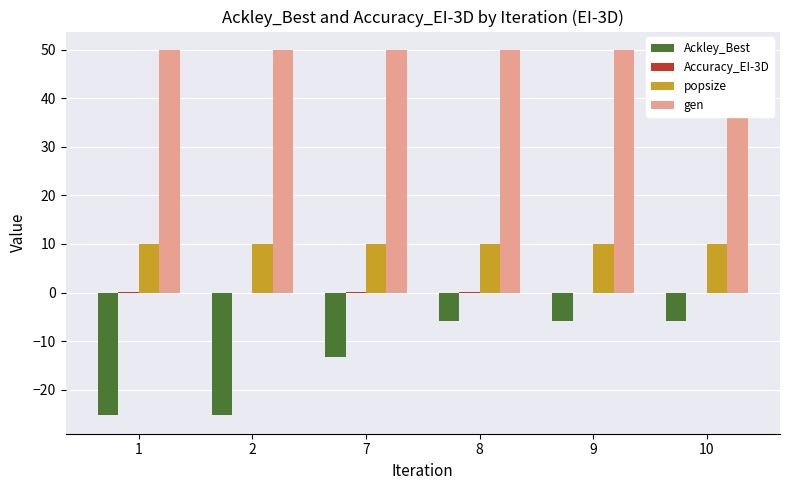

True or false: Accuracy_EI-3D has a value of 0.0 at 10.

True